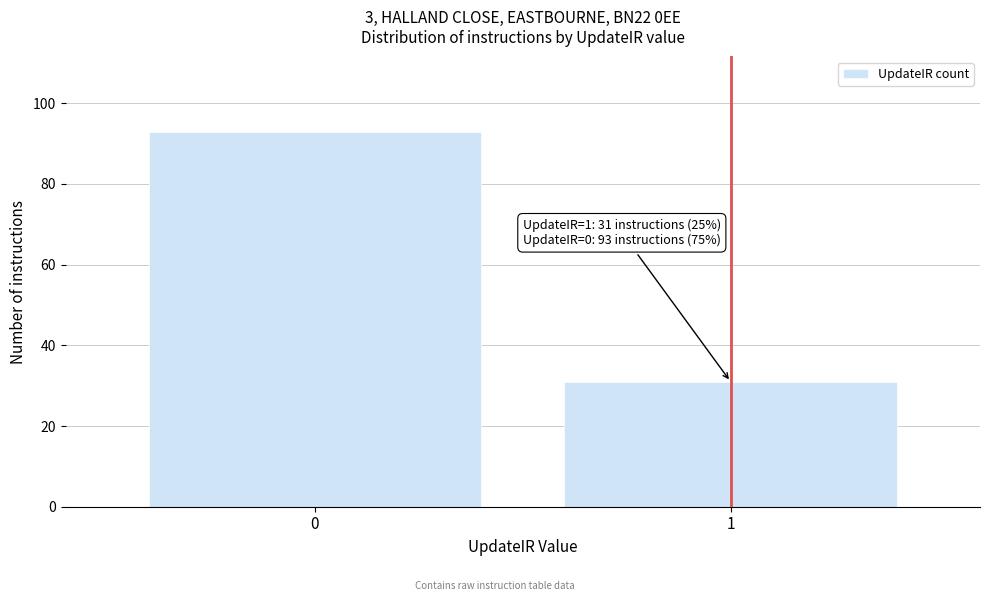

Reading right to left, transcribe all the data shown in this chart.

1=31	0=93